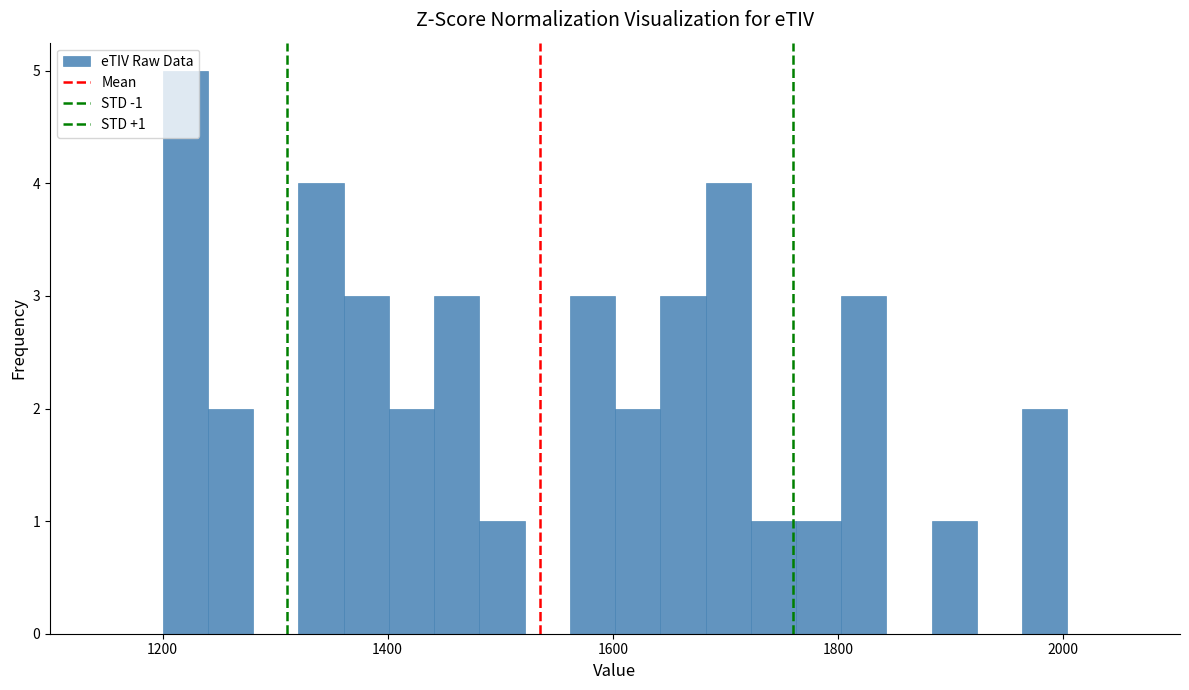

Around what value on the x-axis is the tallest bar? Give the approximate position of its centre, as read against the axis.

1220